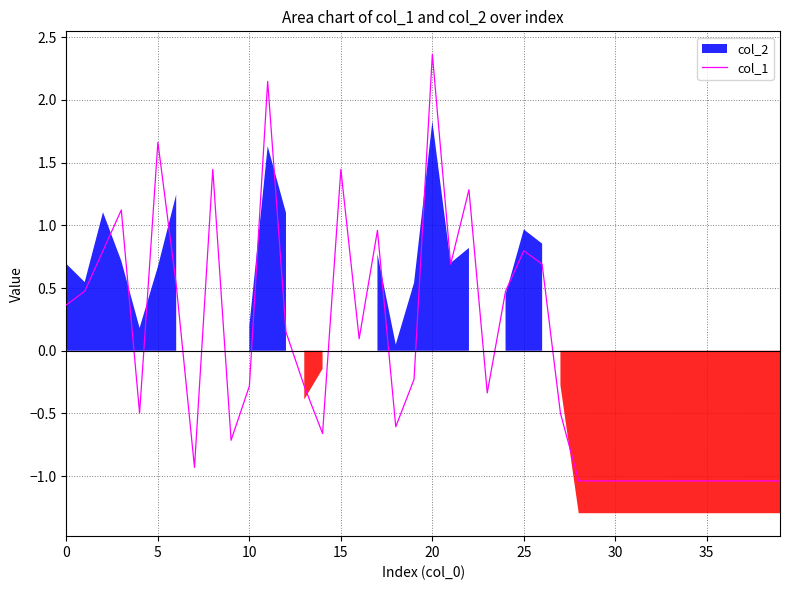

Reading left to right, transcribe all the data shown in this chart.

0.4	0.5	0.8	1.1	-0.5	1.7	0.5	-0.9	1.4	-0.7	-0.3	2.1	0.1	-0.3	-0.7	1.4	0.1	1.0	-0.6	-0.2	2.4	0.7	1.3	-0.3	0.5	0.8	0.7	-0.5	-1.0	-1.0	-1.0	-1.0	-1.0	-1.0	-1.0	-1.0	-1.0	-1.0	-1.0	-1.0